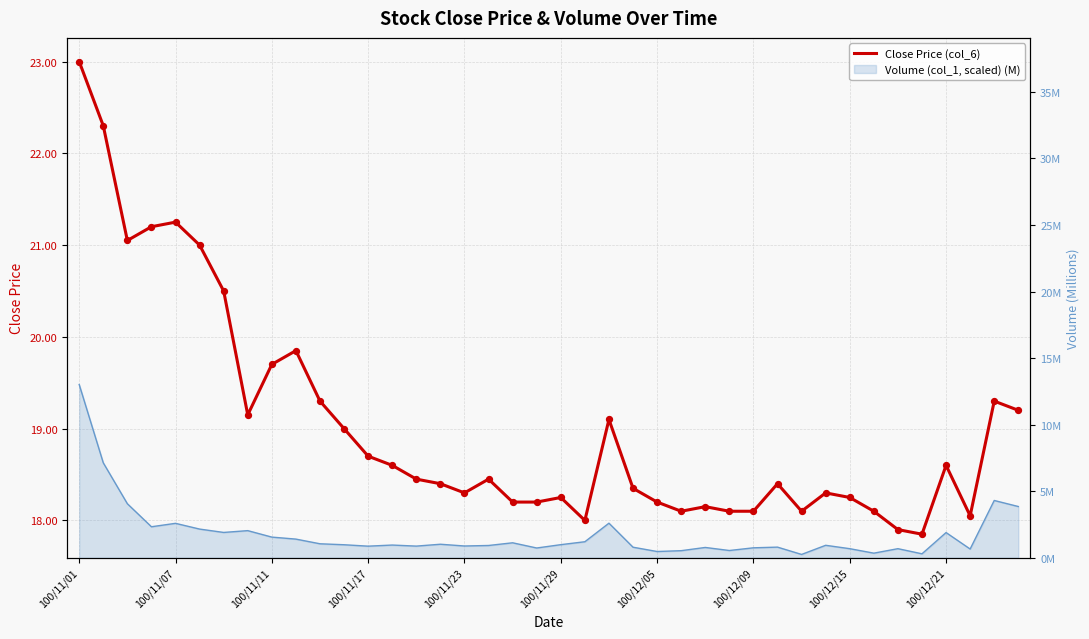

What is the ratio of the value at 27 to the value at 35?

1.0